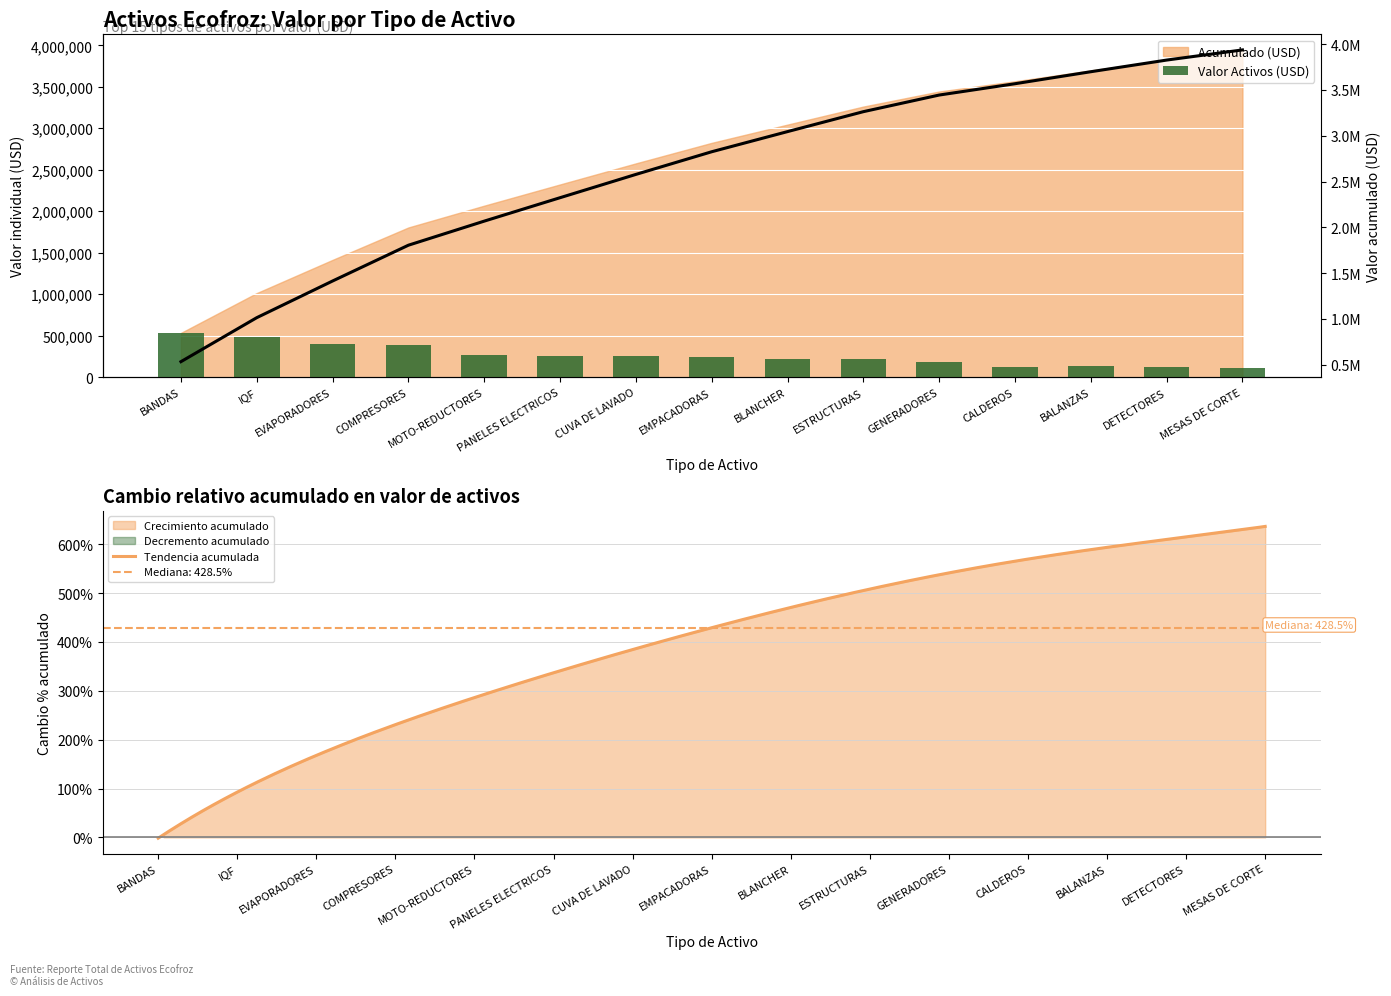

What position from the right is BALANZAS?

3